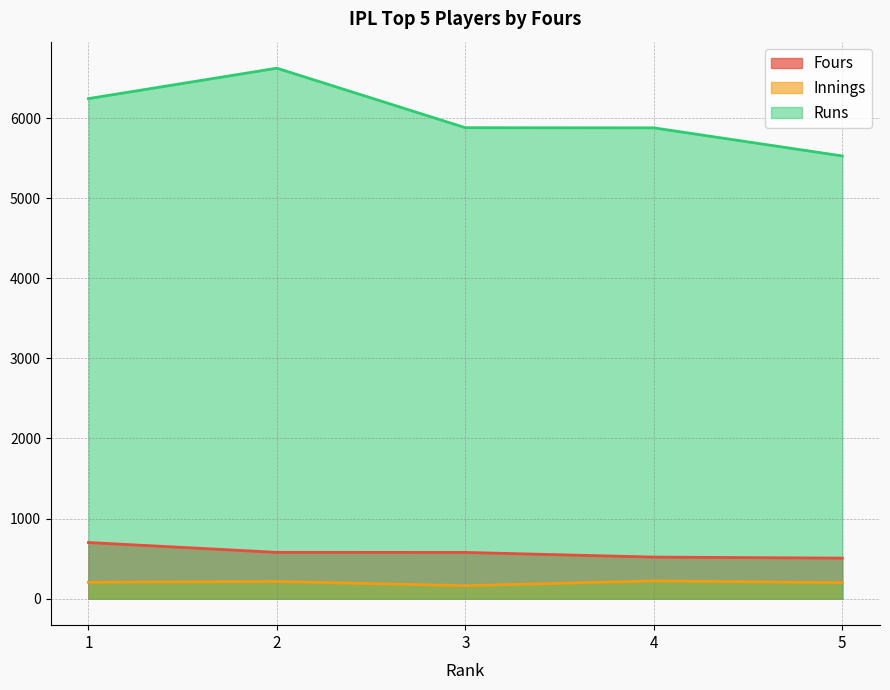

The Fours series shows 577 at 3. True or false?

True